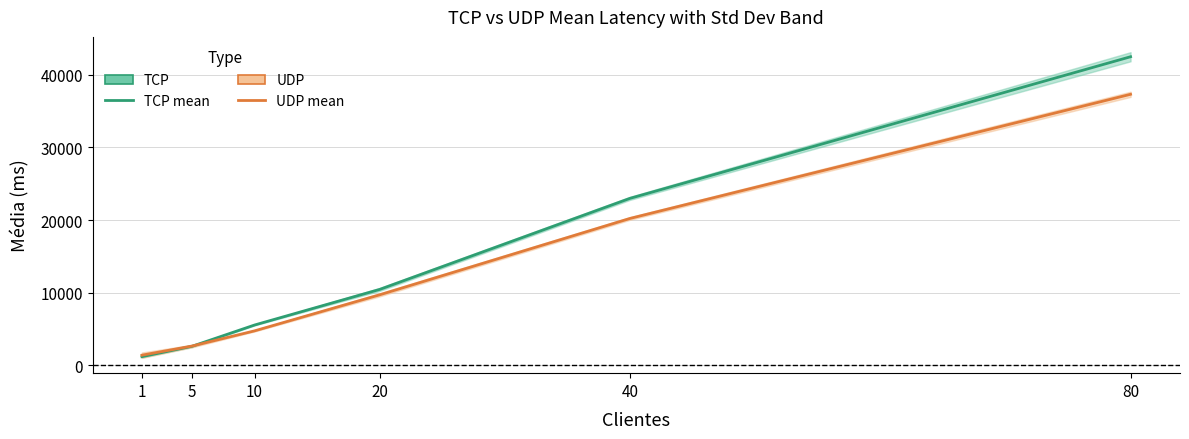

True or false: TCP mean has a value of 10444.2 at 20.

True